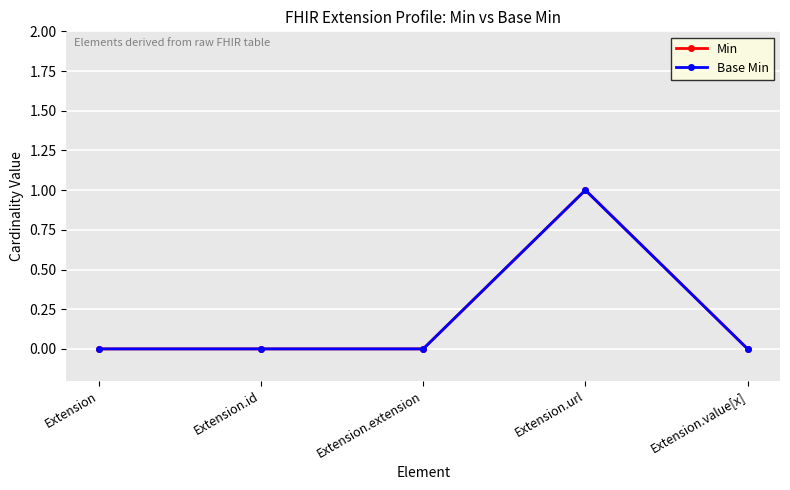

At which category is the sum across all series the highest?

Extension.url